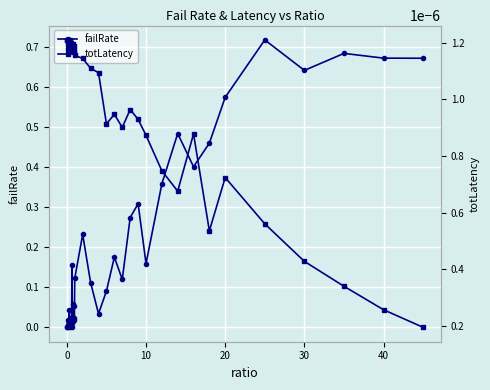

True or false: failRate has a value of 0.4 at 40.

False